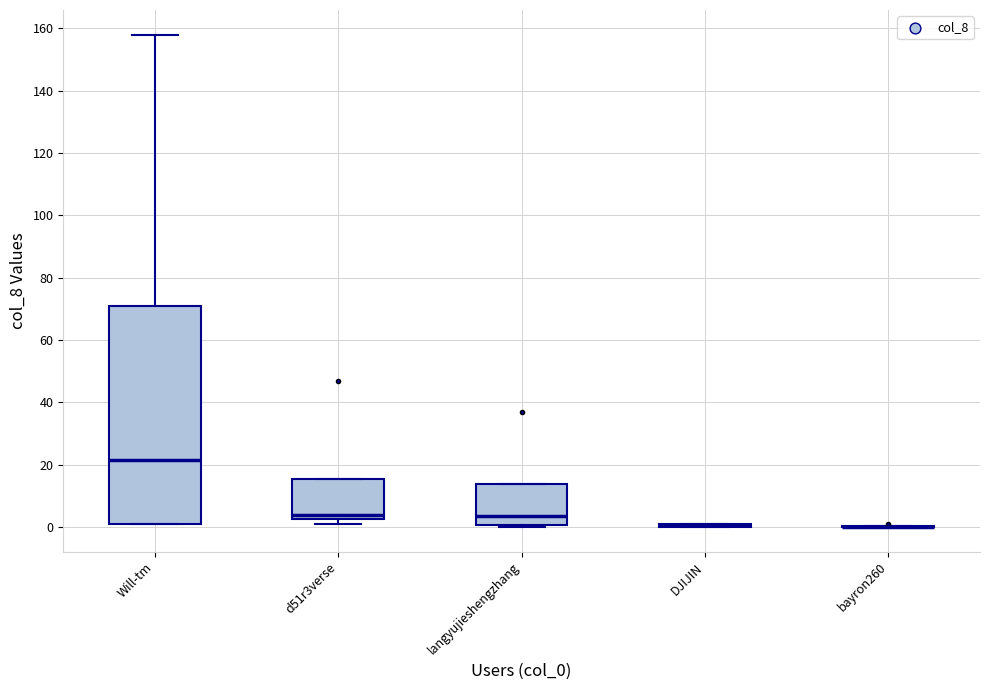

Reading left to right, read every box against the y-axis: the position of its median line, the range the box covers, and the ends of its whiskers. The values are not printed on the chart, so give them approximately, as read against the axis.

Will-tm: median 22, box 2 to 72, whiskers 2 to 158
d51r3verse: median 4, box 2 to 16, whiskers 2 (just below the box's lower edge) to 16
langyujieshengzhang: median 4, box 0 to 14, whiskers 0 (just below the box's lower edge) to 14
DJIJIN: box collapsed to a line at 0, whiskers 0 to 2
bayron260: box collapsed to a line at 0, whiskers 0 to 0